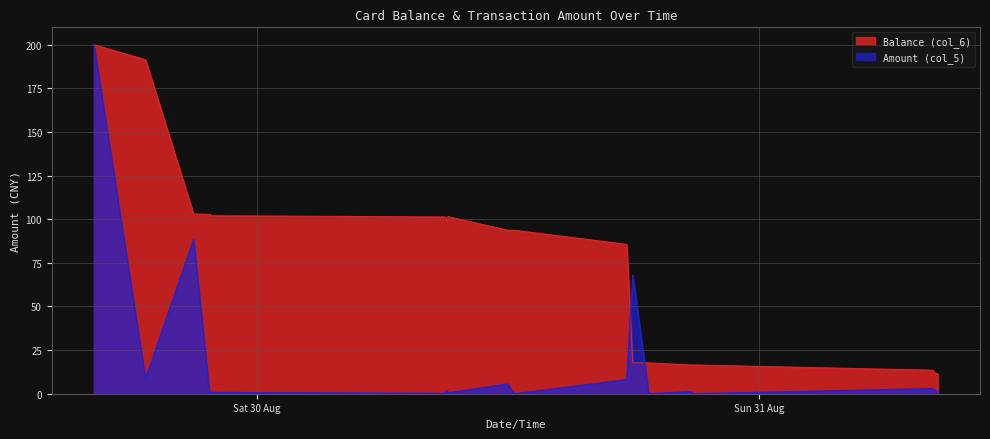

At which label is Balance (col_6) closest to 105?

2014/08/29 20:58:40